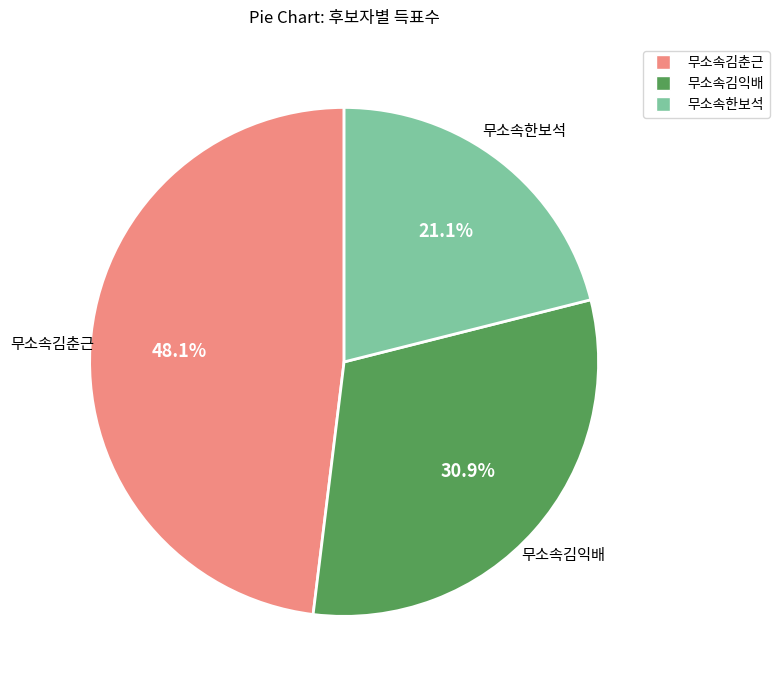

The 무소속김춘근 slice represents 48% of the pie. True or false?

True